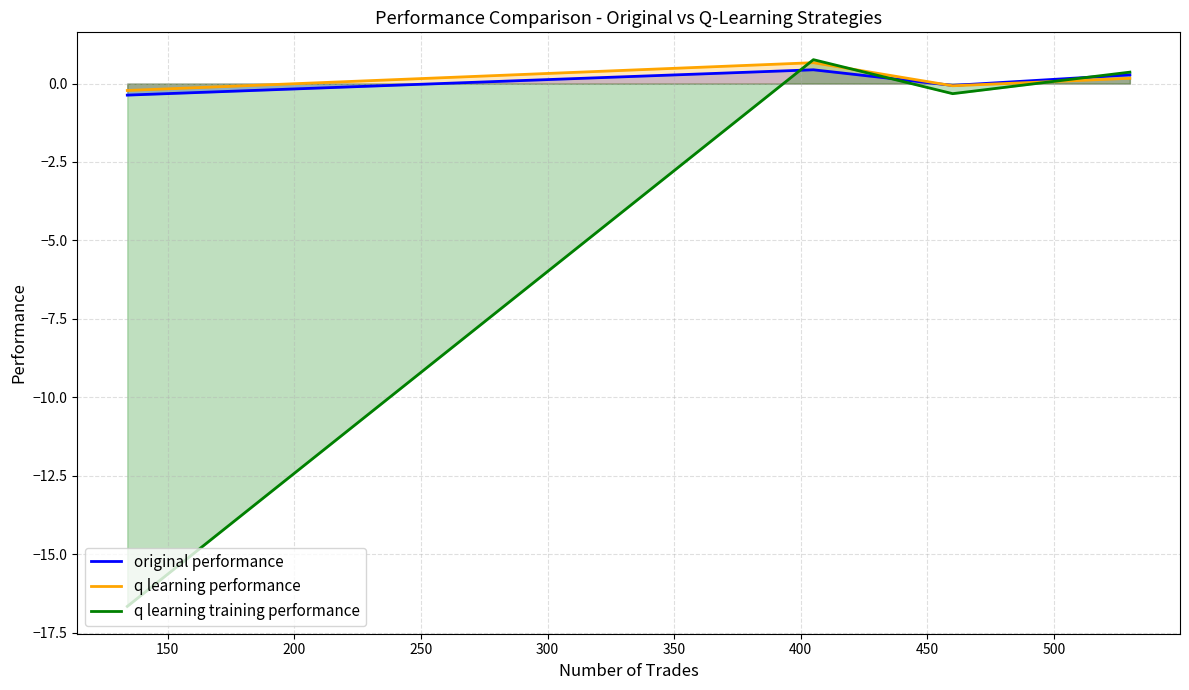

How many values in original performance are above zero?

2